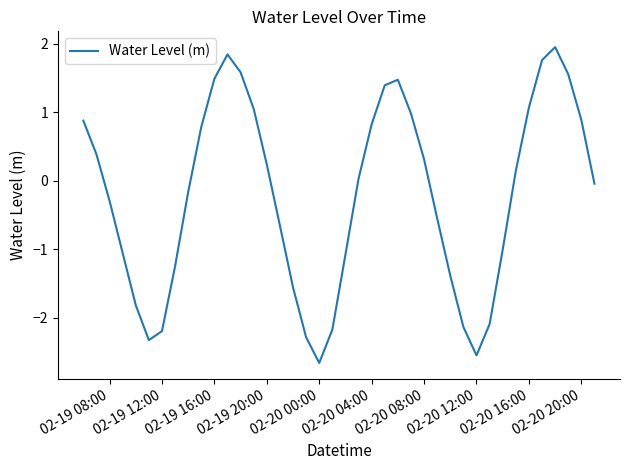

What is the difference between the maximum and minimum values?

4.6